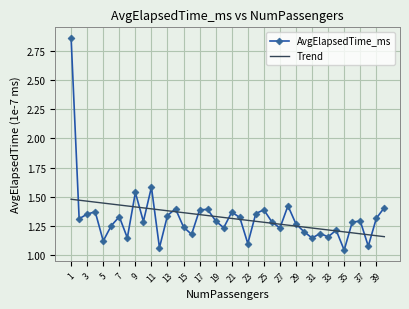

Rank the categories by value from highest to lowest.

1, 11, 9, 28, 40, 14, 18, 17, 25, 4, 21, 24, 3, 13, 7, 22, 39, 2, 19, 37, 10, 26, 36, 29, 6, 15, 20, 27, 34, 30, 32, 16, 33, 8, 31, 5, 23, 38, 12, 35